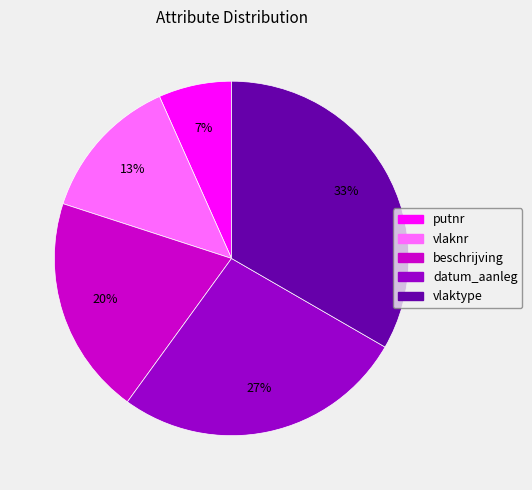

What is the largest slice in the pie chart?

vlaktype